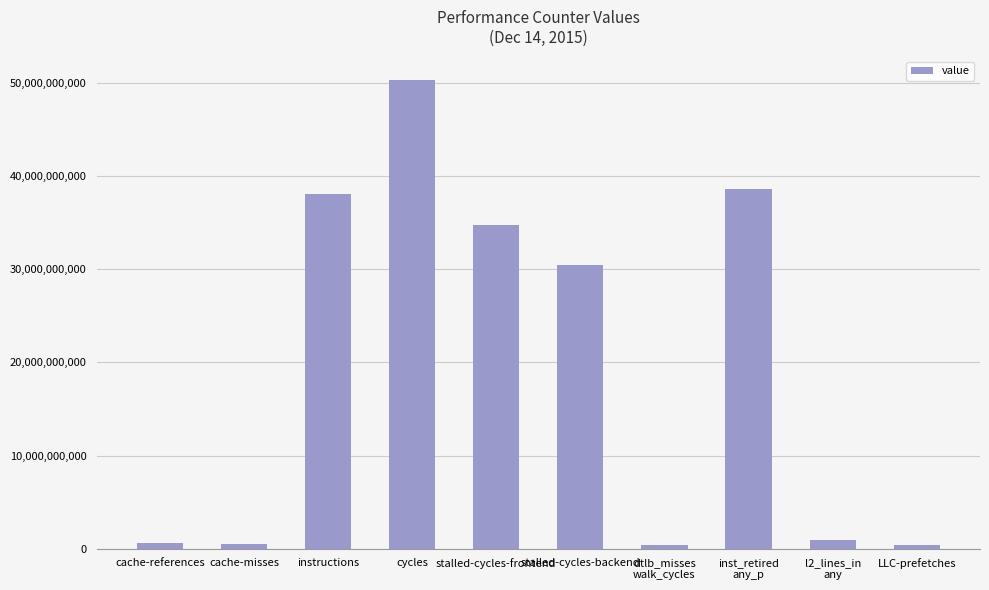

What is the change in value from inst_retired
any_p to l2_lines_in
any?

-37684297401